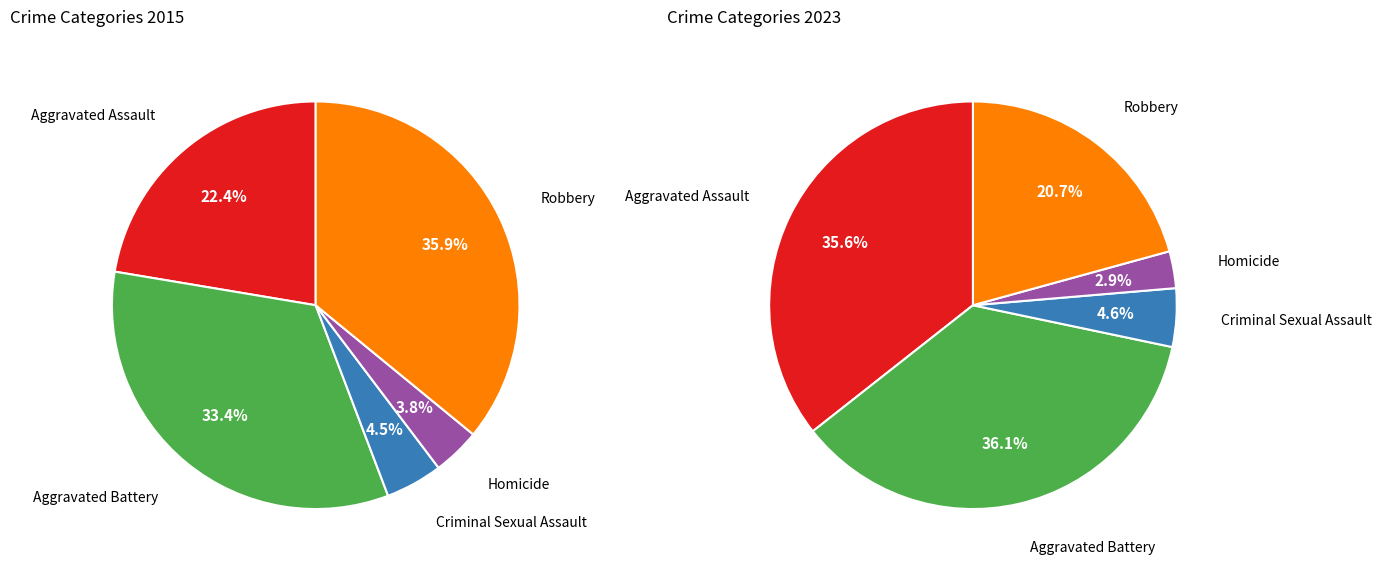

To the nearest percent, what portion does Robbery represent?

21%